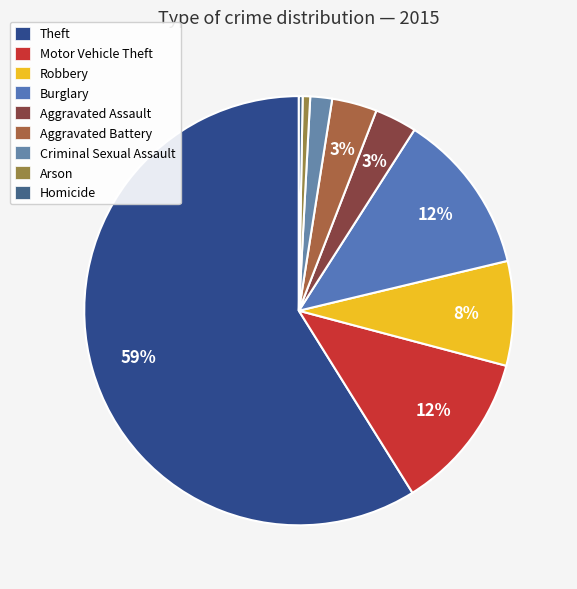

What is the ratio of the value at Homicide to the value at Criminal Sexual Assault?

0.2